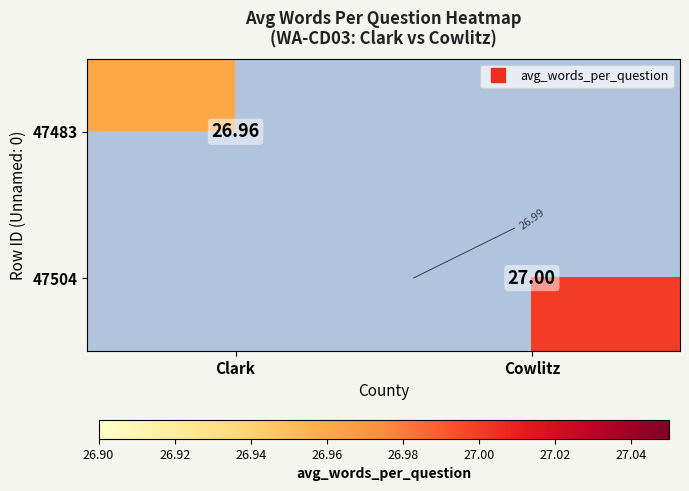

Rank the series by their maximum value, from lowest to highest.

47483, 47504